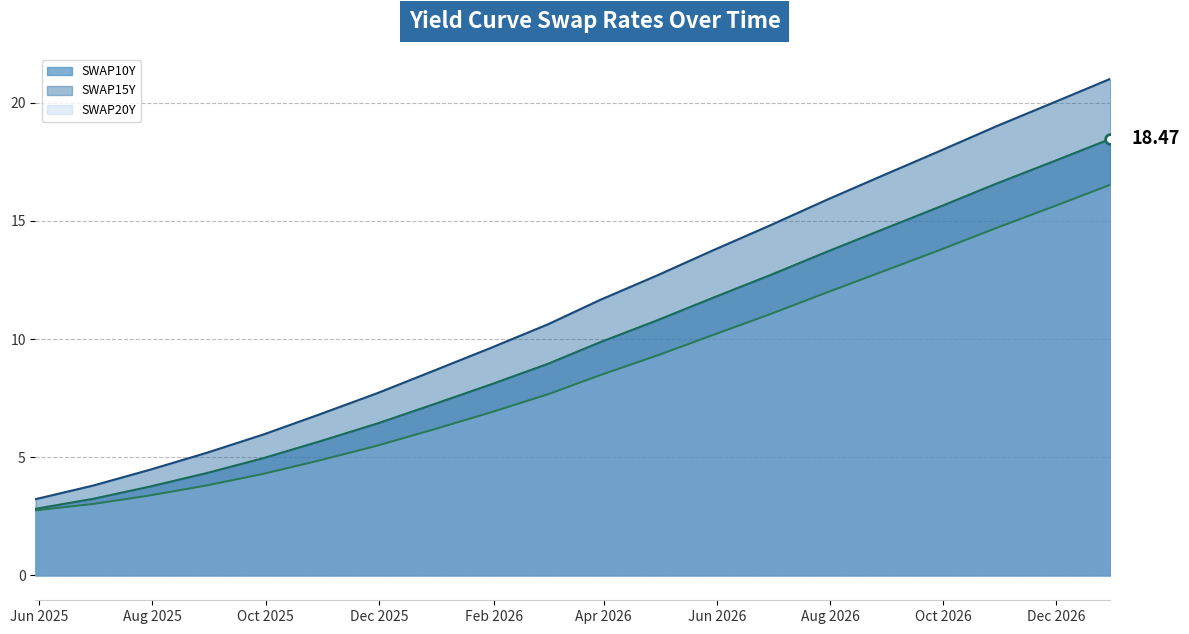

What is the sum of all SWAP15Y values?

229.8